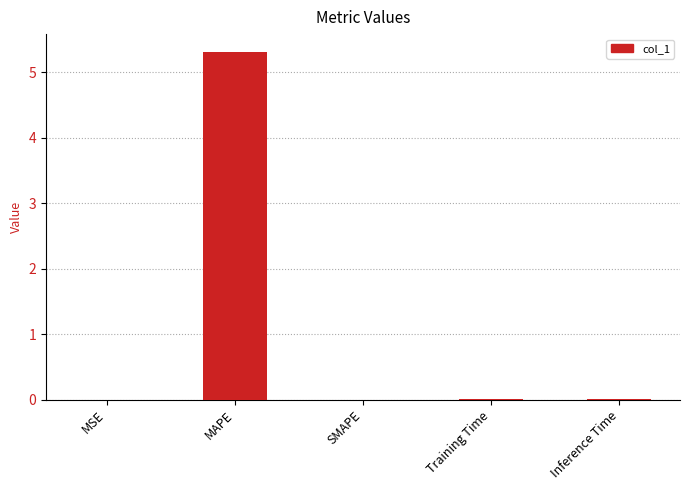

Is it true that the value at Training Time is 0.0?

True